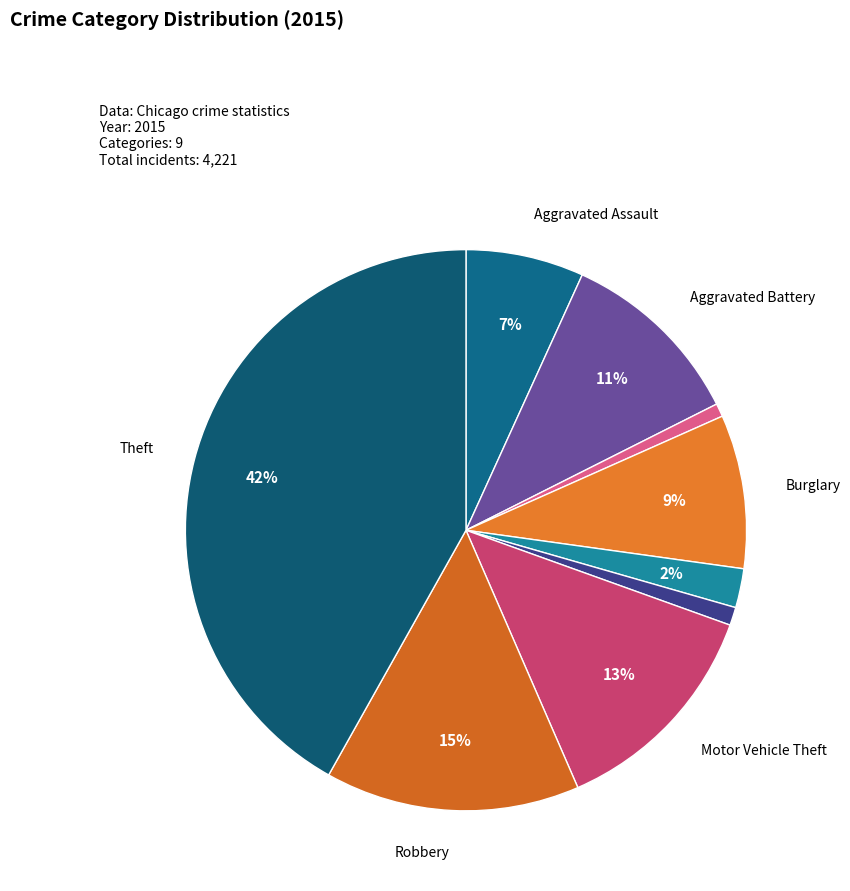

To the nearest percent, what is the difference between the largest and smallest slice percentages?

41%